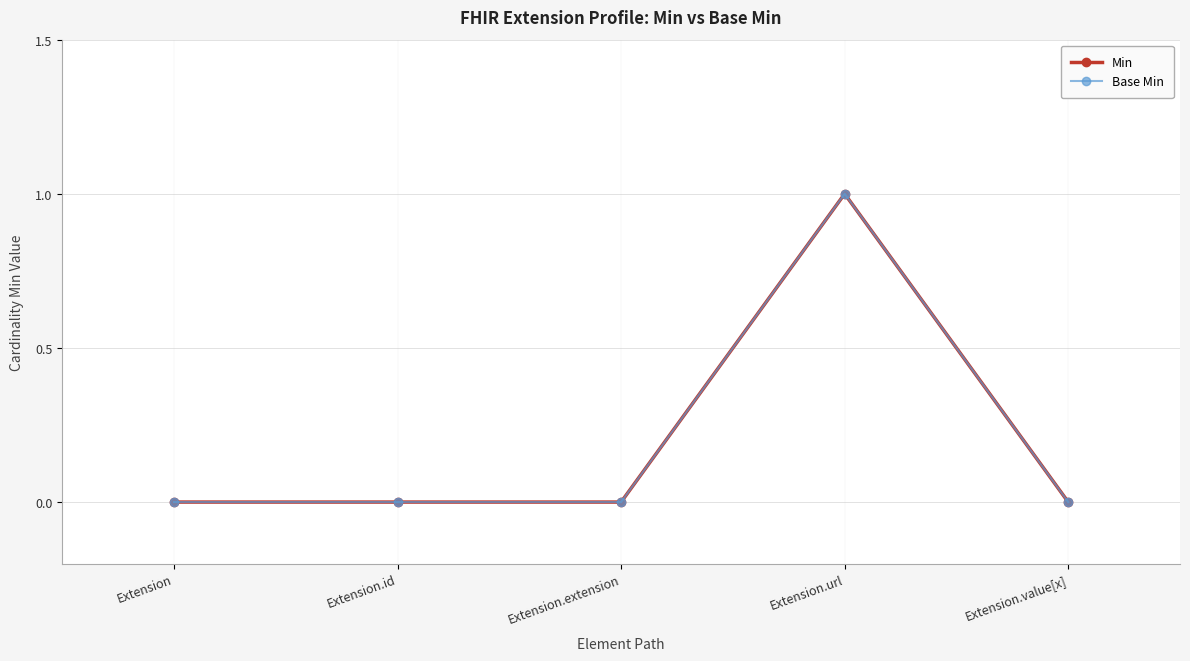

At Extension.extension, list the series in order from smallest to largest.

Min, Base Min